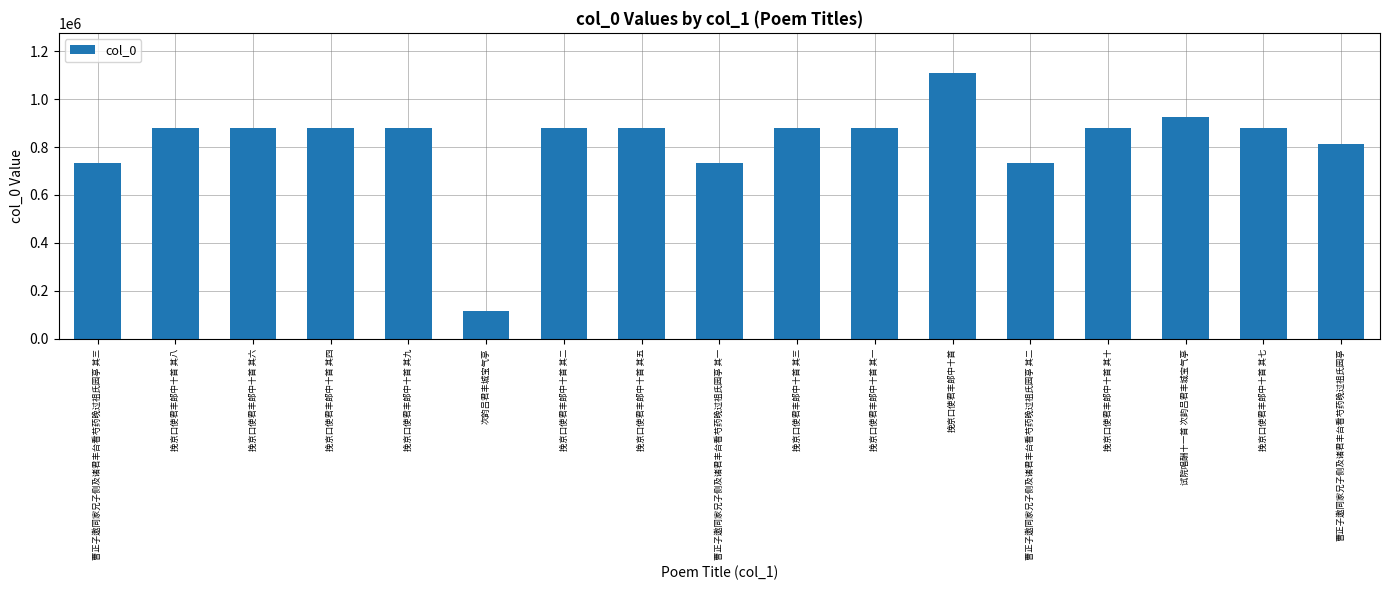

How many bars are there in total?

17